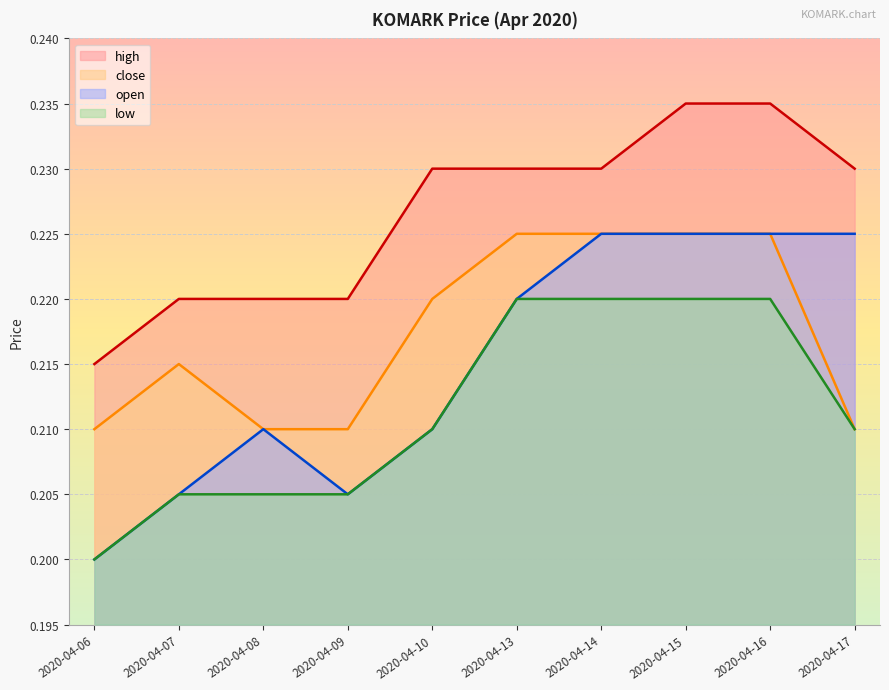

True or false: low and high intersect in this chart.

False